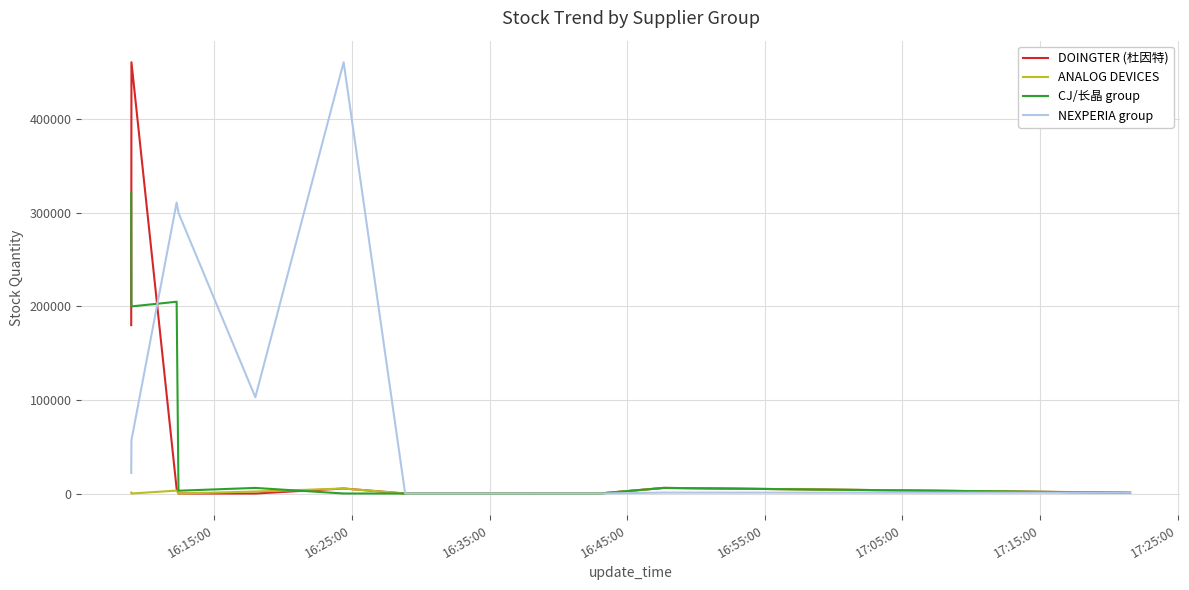

What is the maximum value shown in the chart?

461000